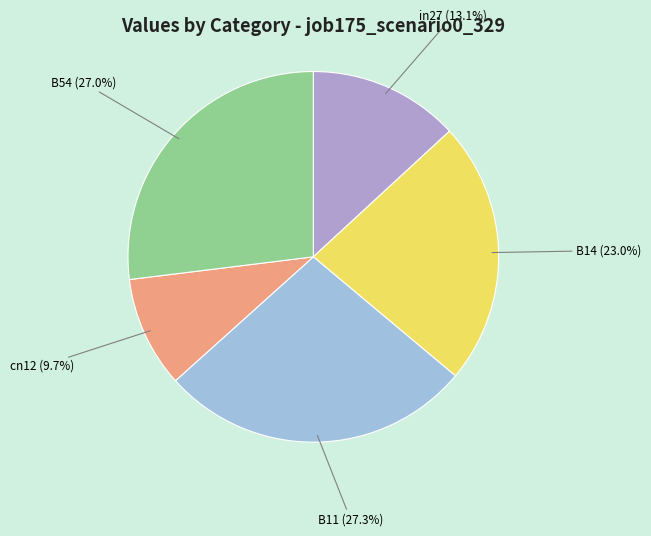

Combined, what portion of the pie is B54 and B11?

54.2%